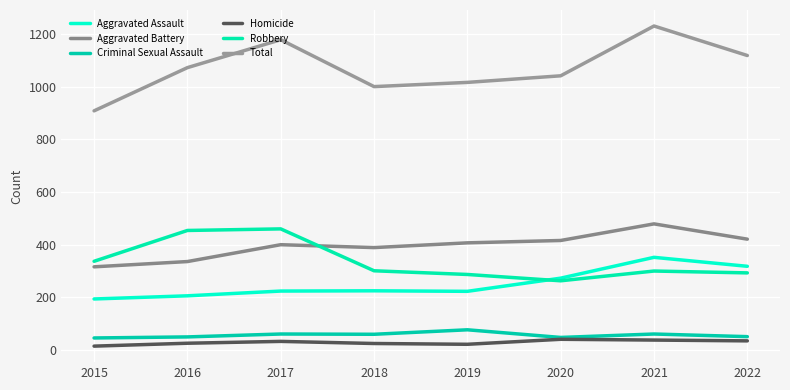

Which series changed the most between 2015 and 2022?

Total